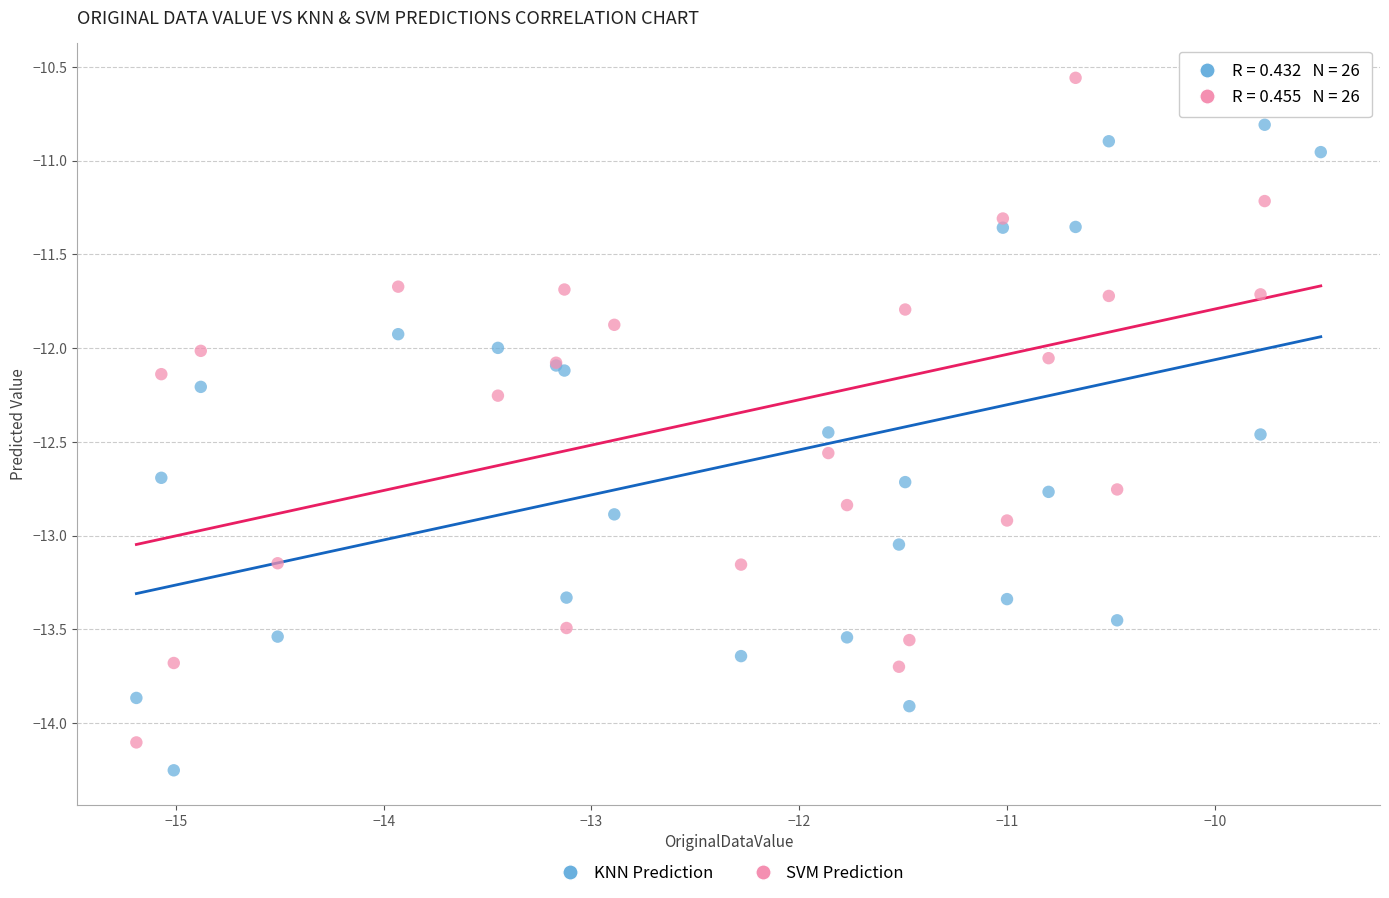

What are all the series names shown in the legend?

KNN Prediction, SVM Prediction